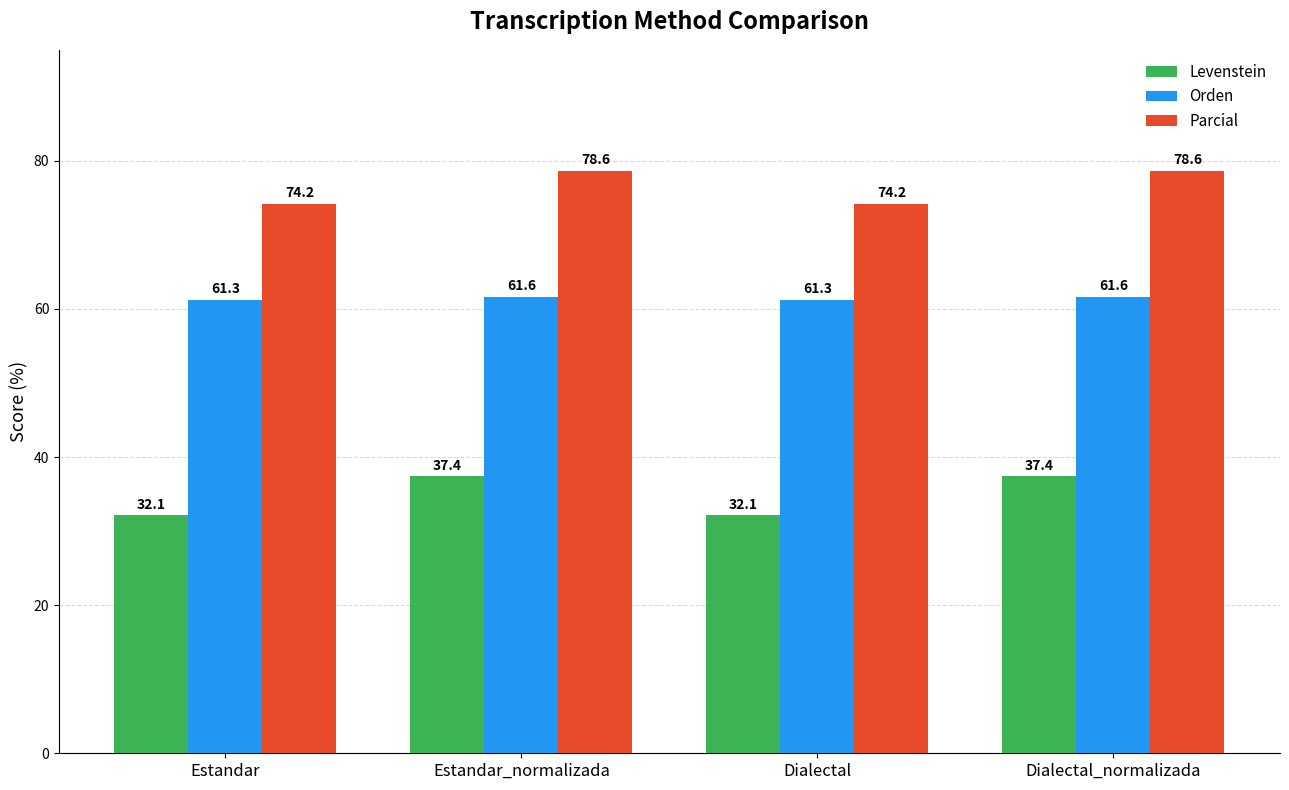

What is the approximate value of Orden at Estandar?

61.3